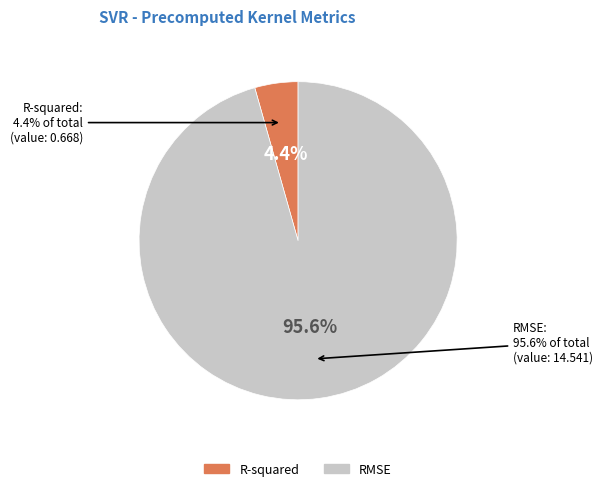

Rank the categories by value from highest to lowest.

RMSE, R-squared